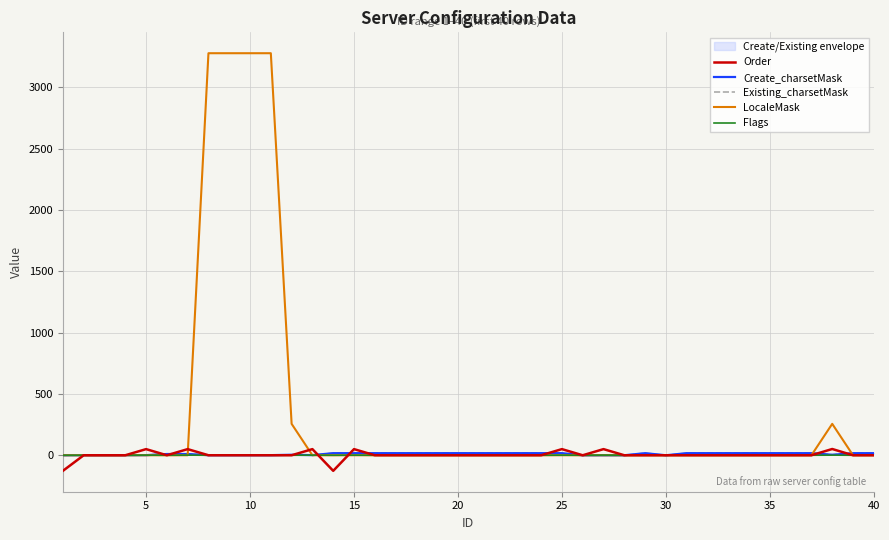

Is this an area chart (filled region under the line)?

No